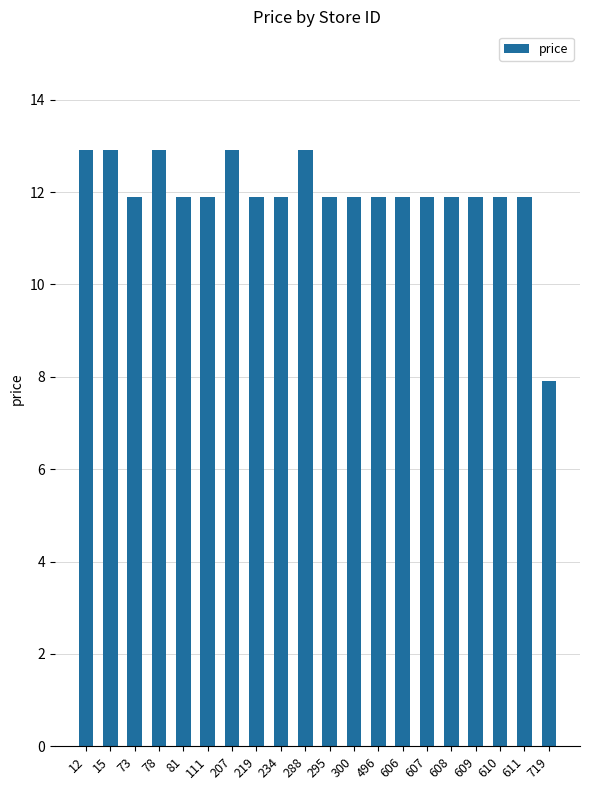

What is the greatest value displayed?

12.9